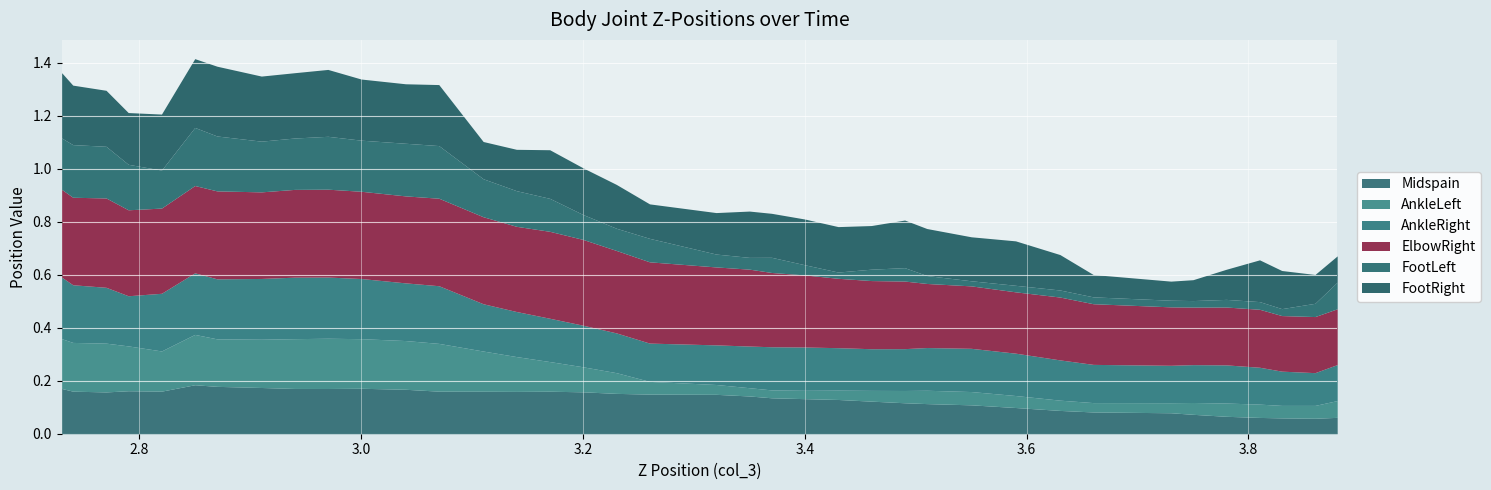

True or false: AnkleRight and FootLeft intersect in this chart.

False